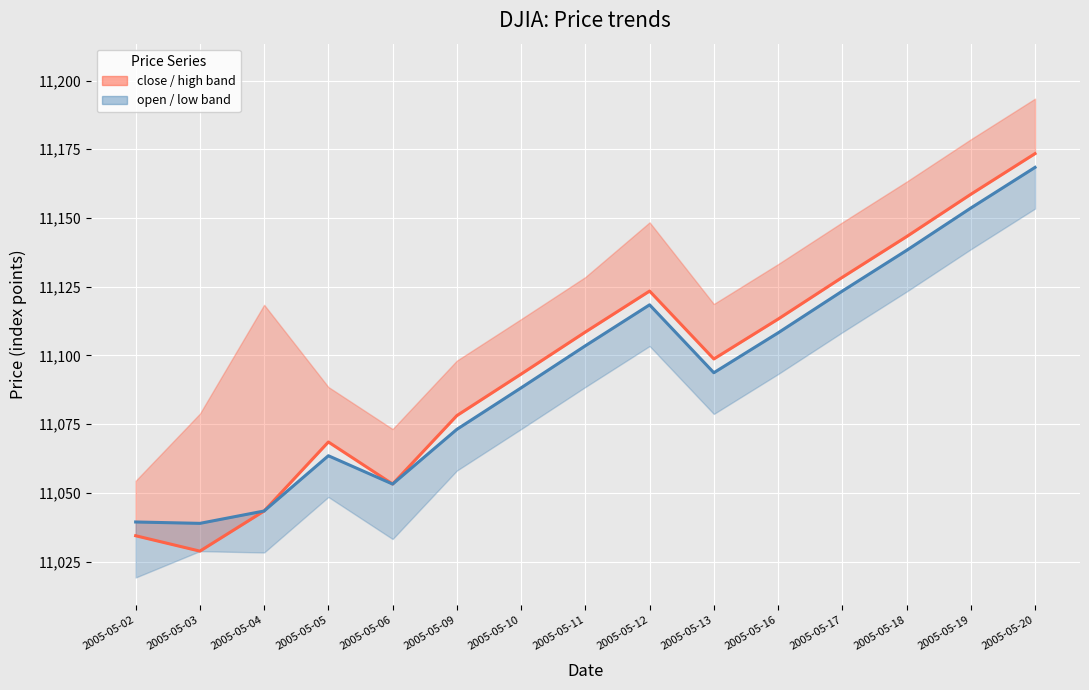

What is the sum of all open (daily) values?

166407.1